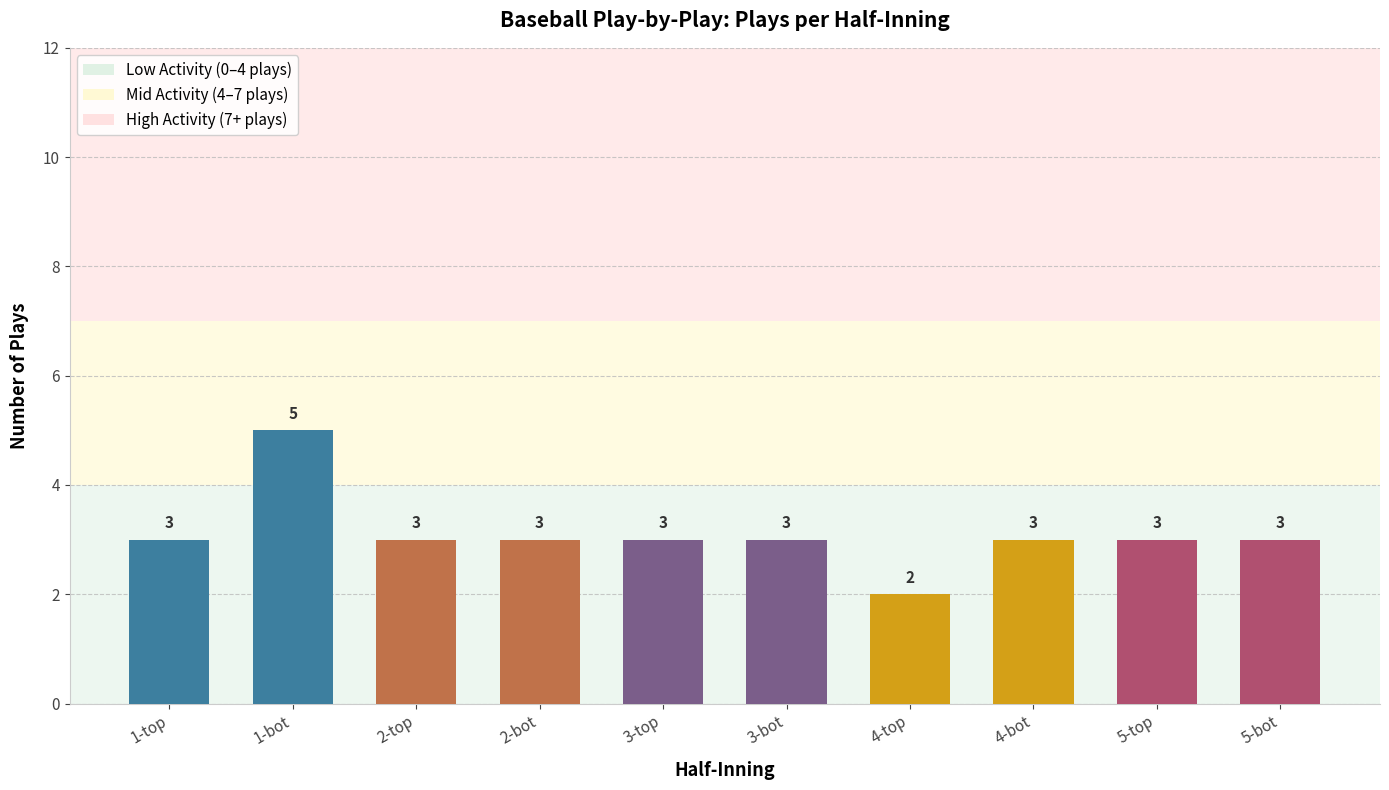

What is the label of the 7th bar from the left?

4-top